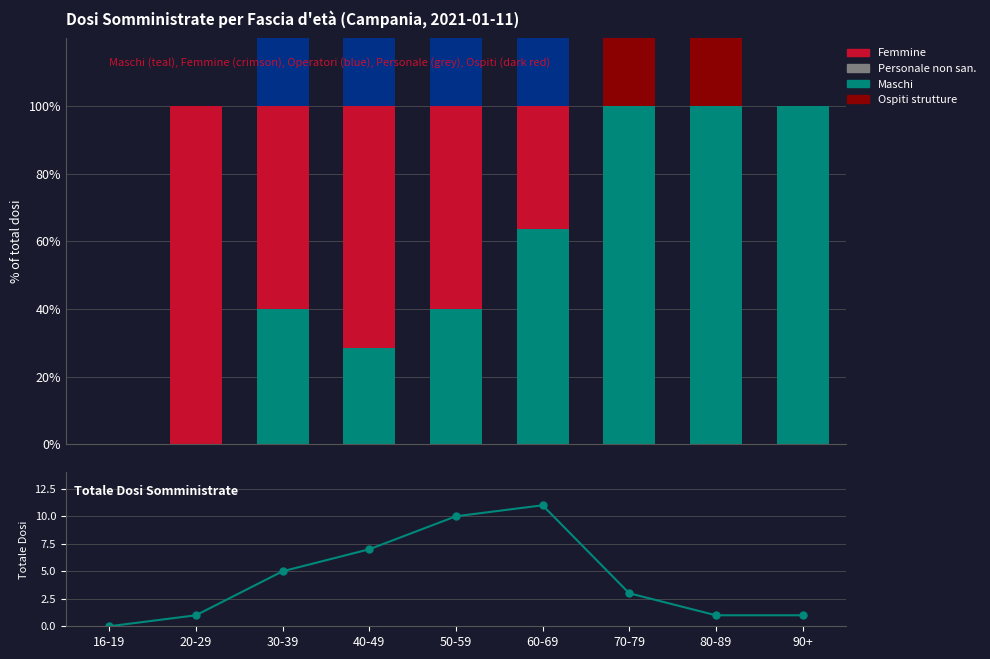

Is the value of Totale Dosi at 90+ greater than the value of Ospiti strutture at 70-79?

No